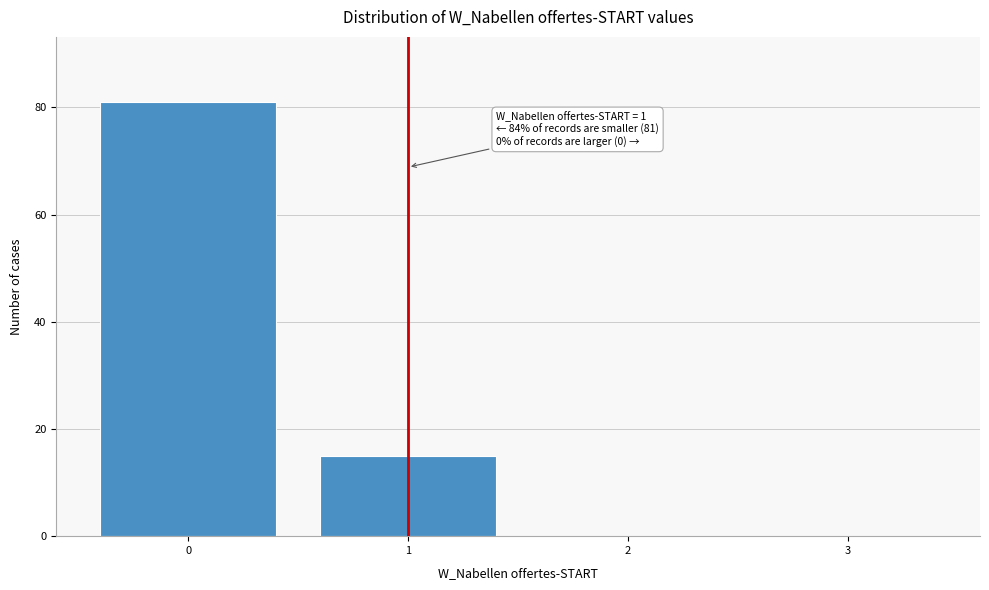

Reading left to right, list all the values displayed in this chart.

0=81	1=15	2=0	3=0